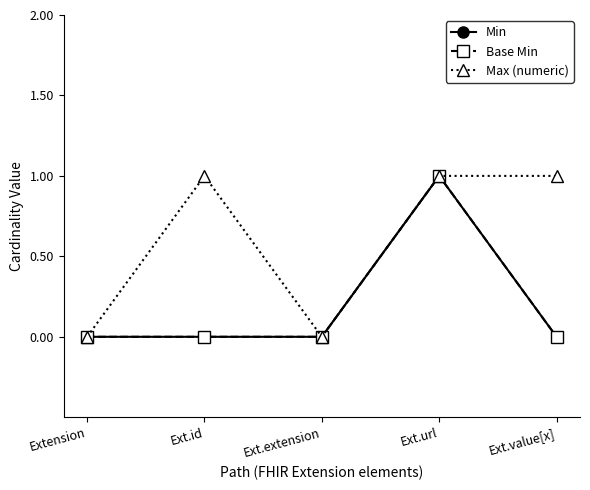

What position from the left is Ext.extension?

3